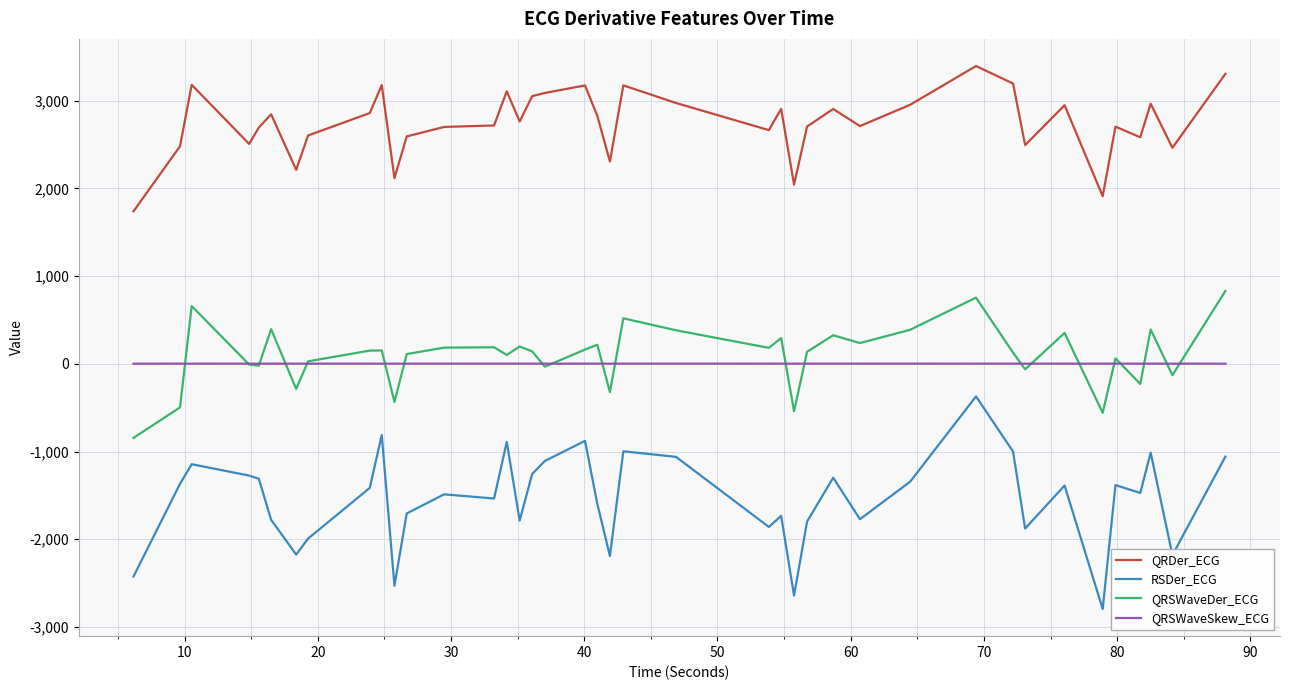

In RSDer_ECG, how many points are higher than both neighbors (excluding endpoints)?

12